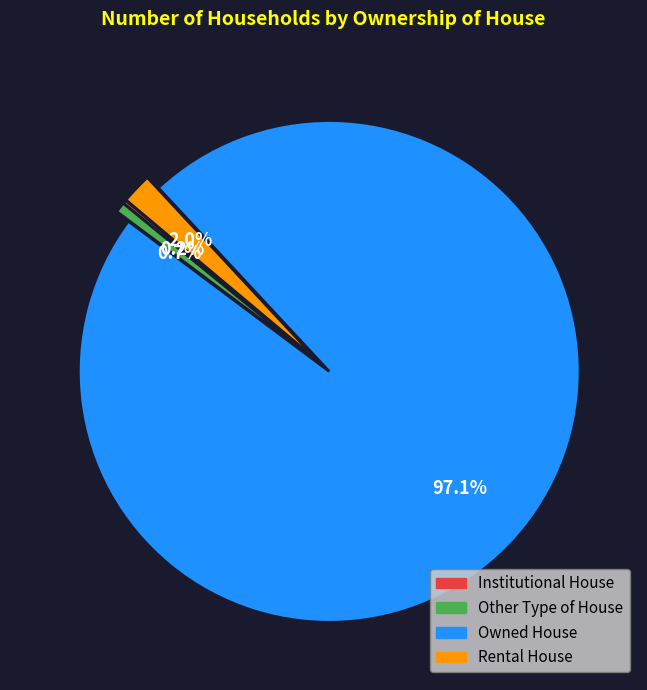

To the nearest percent, what is the difference between the largest and smallest slice percentages?

97%